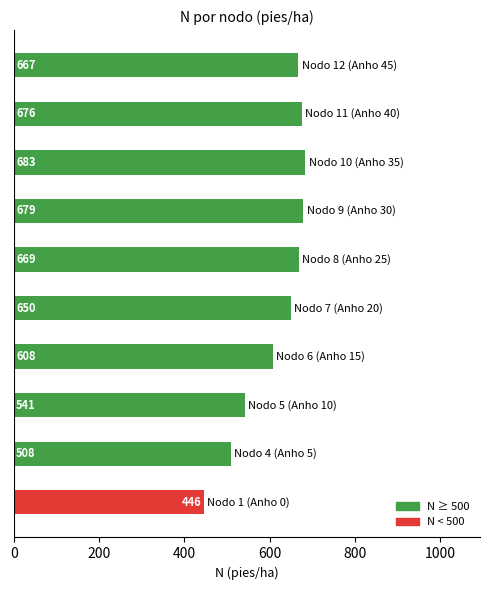

What is the smallest value displayed?

445.6